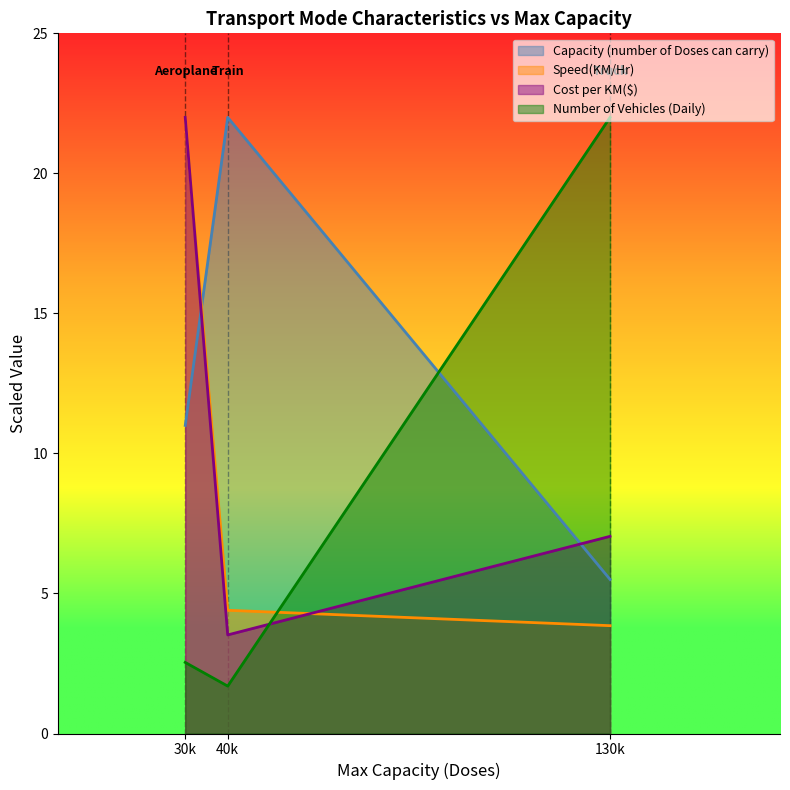

What is the smallest value displayed?

1.7